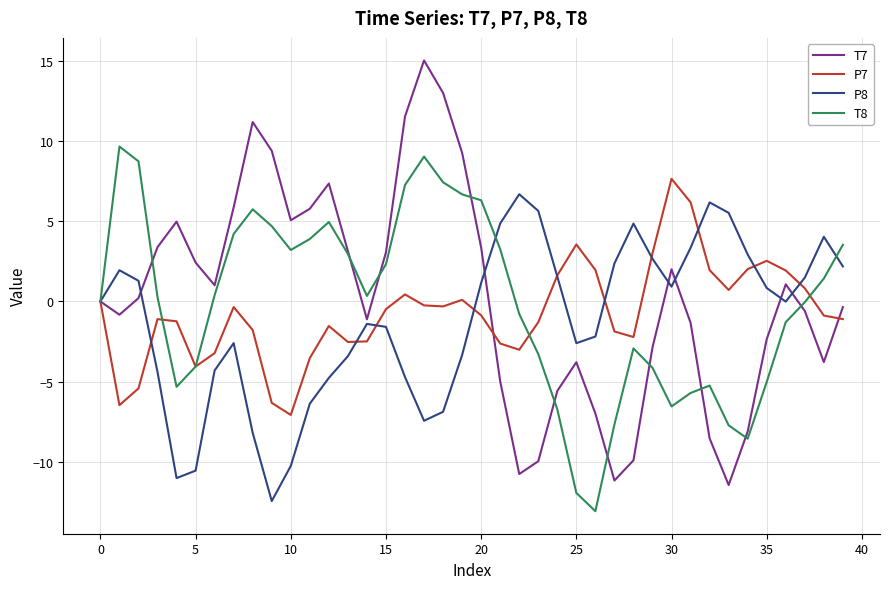

What is the minimum value for T7?

-11.4